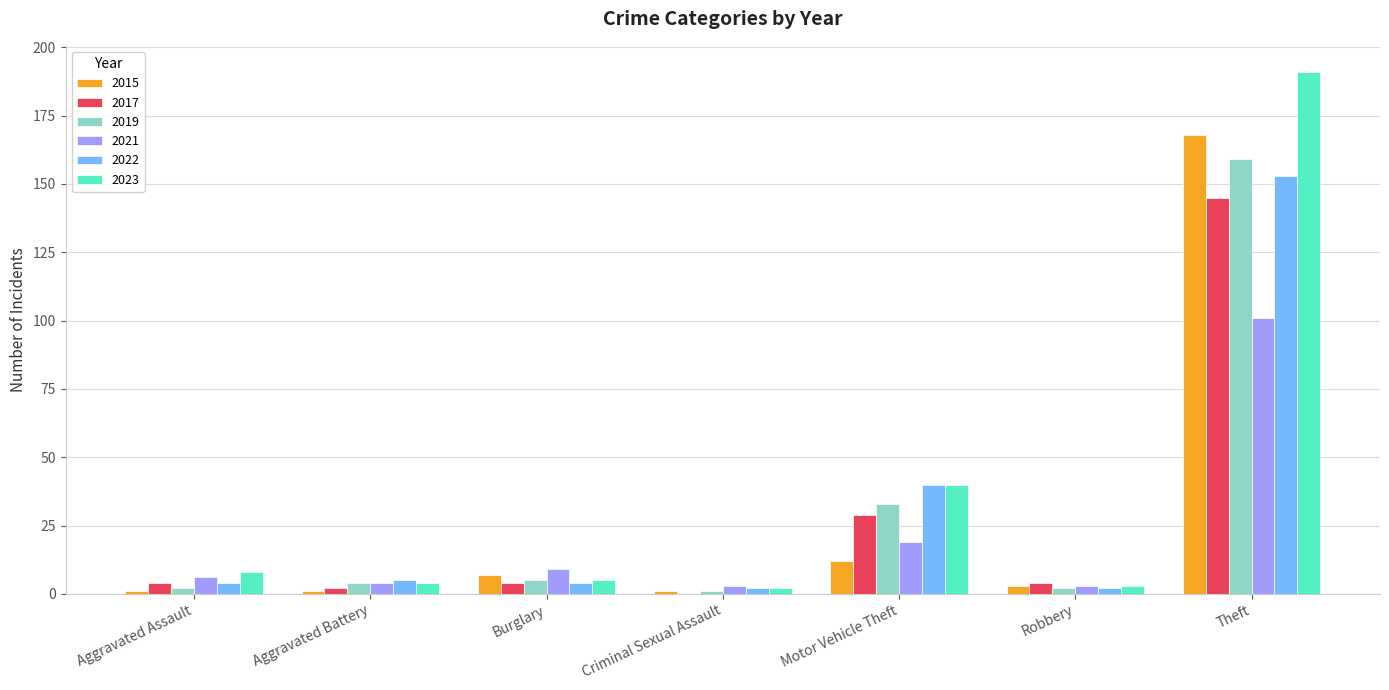

Read the 2023 value at Criminal Sexual Assault.

2